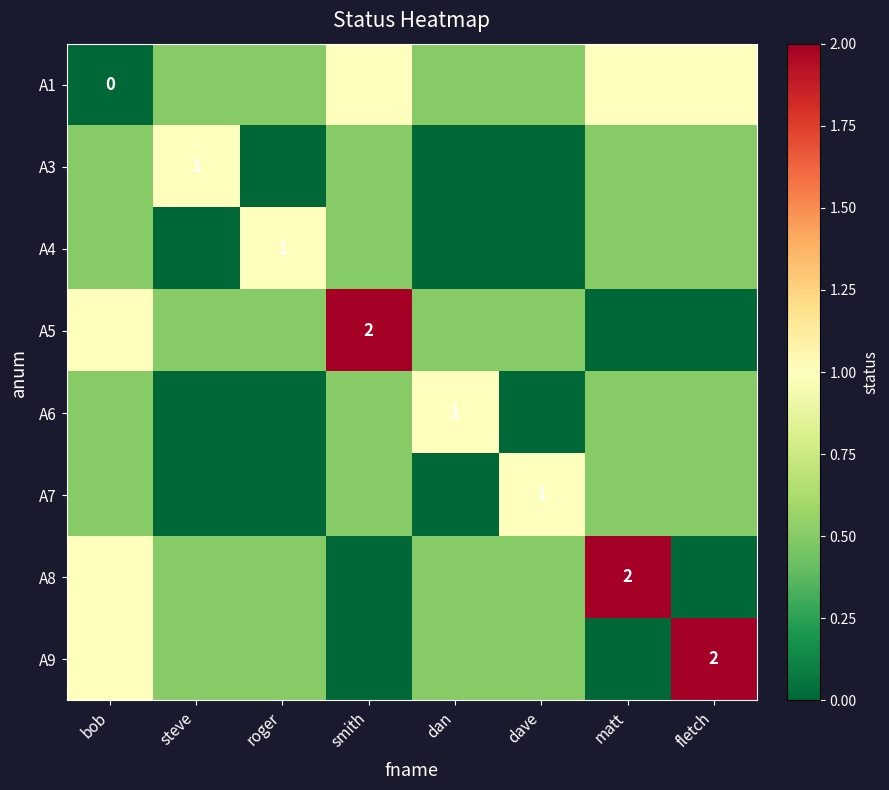

How many A4 values are between 0 and 1?

8